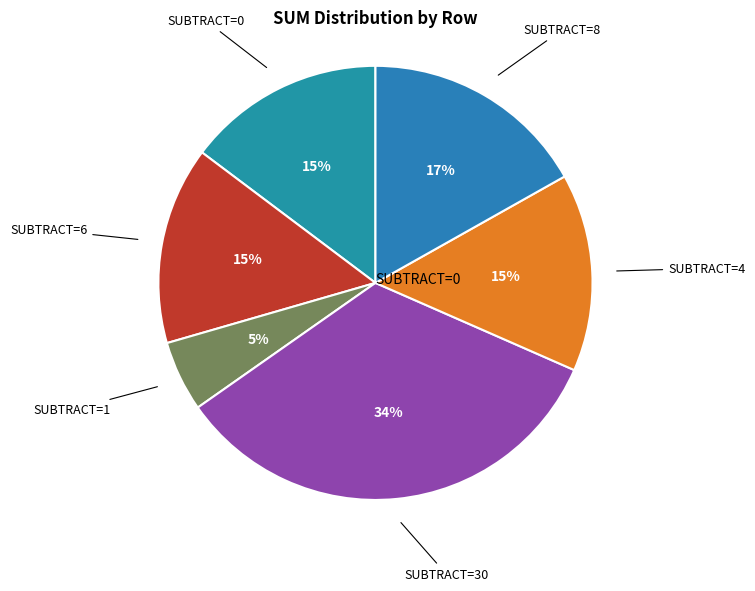

What is the largest slice in the pie chart?

SUBTRACT=30